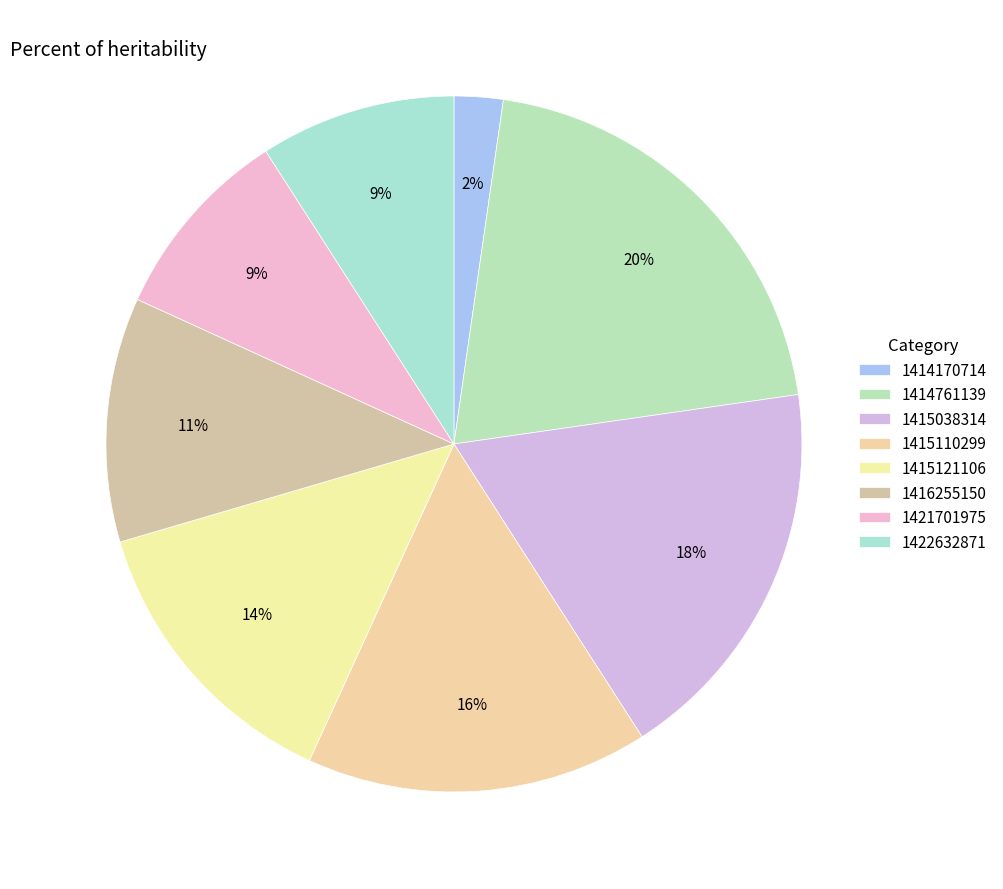

Count the number of slices in the pie.

8